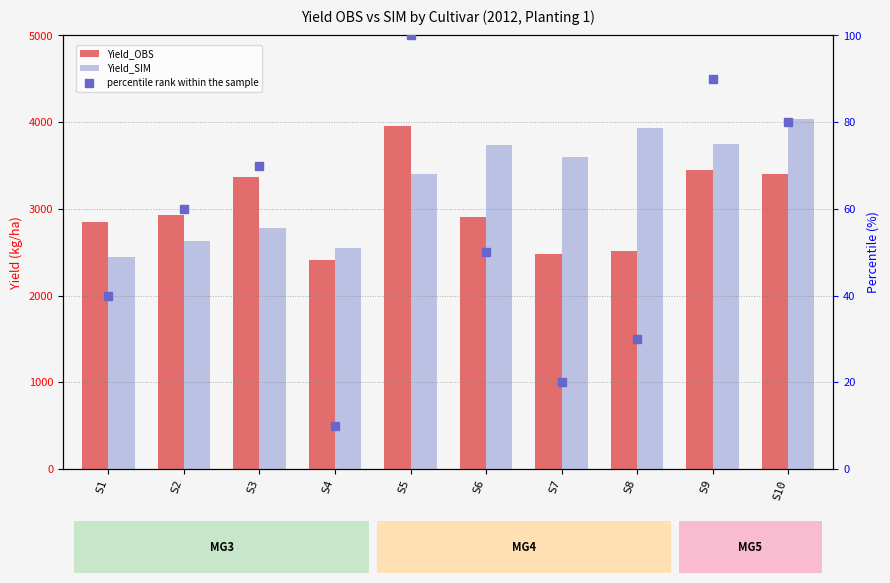

Reading left to right, what are all the values shown in this chart?

Yield_OBS: 2843.7	2927.5	3370.8	2406.2	3958.9	2905.8	2485.1	2511.2	3444.9	3401.6
Yield_SIM: 2446.0	2631.0	2780.0	2554.0	3400.0	3733.0	3593.0	3935.0	3751.0	4034.0
percentile rank within the sample: 40.0	60.0	70.0	10.0	100.0	50.0	20.0	30.0	90.0	80.0